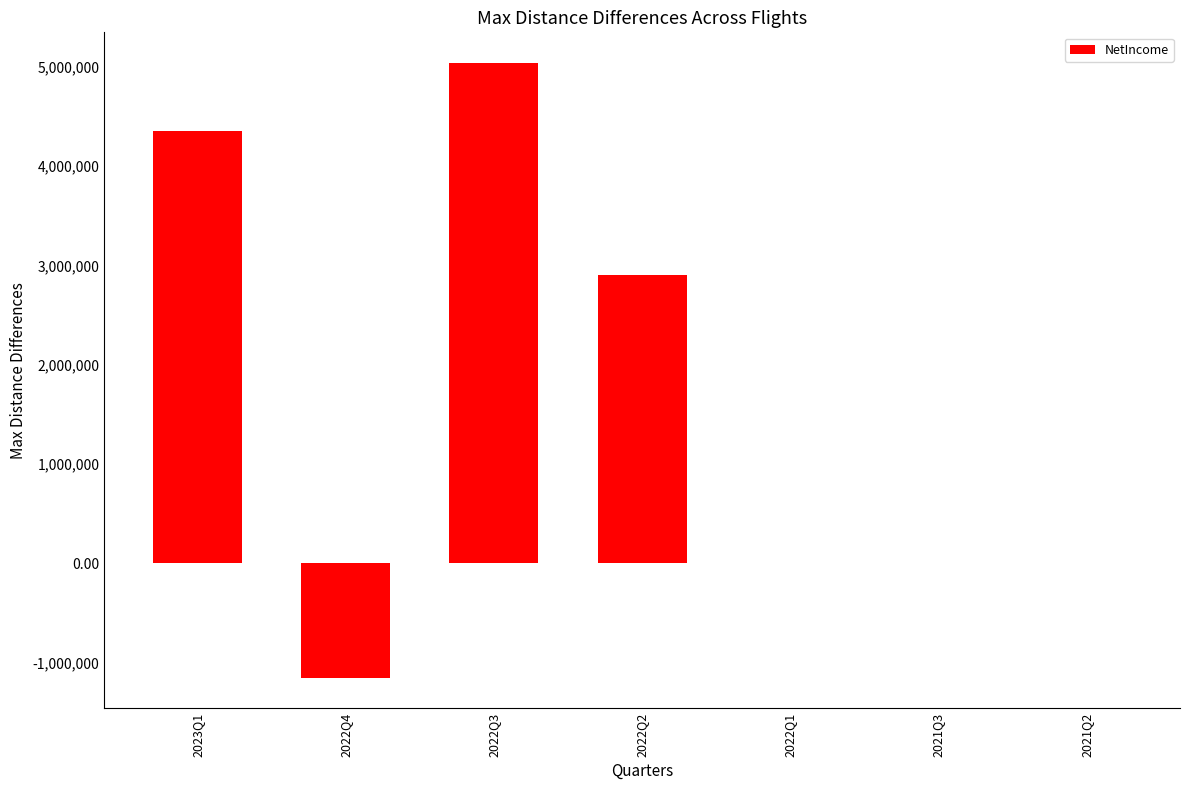

What is the sum of the values at 2022Q2 and 2022Q3?

7941123